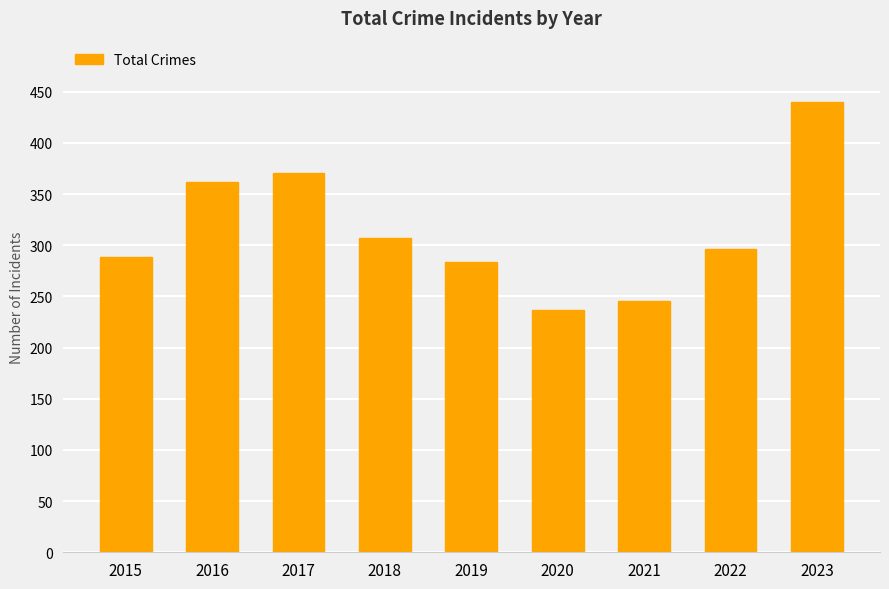

List the labels in order of value, largest first.

2023, 2017, 2016, 2018, 2022, 2015, 2019, 2021, 2020